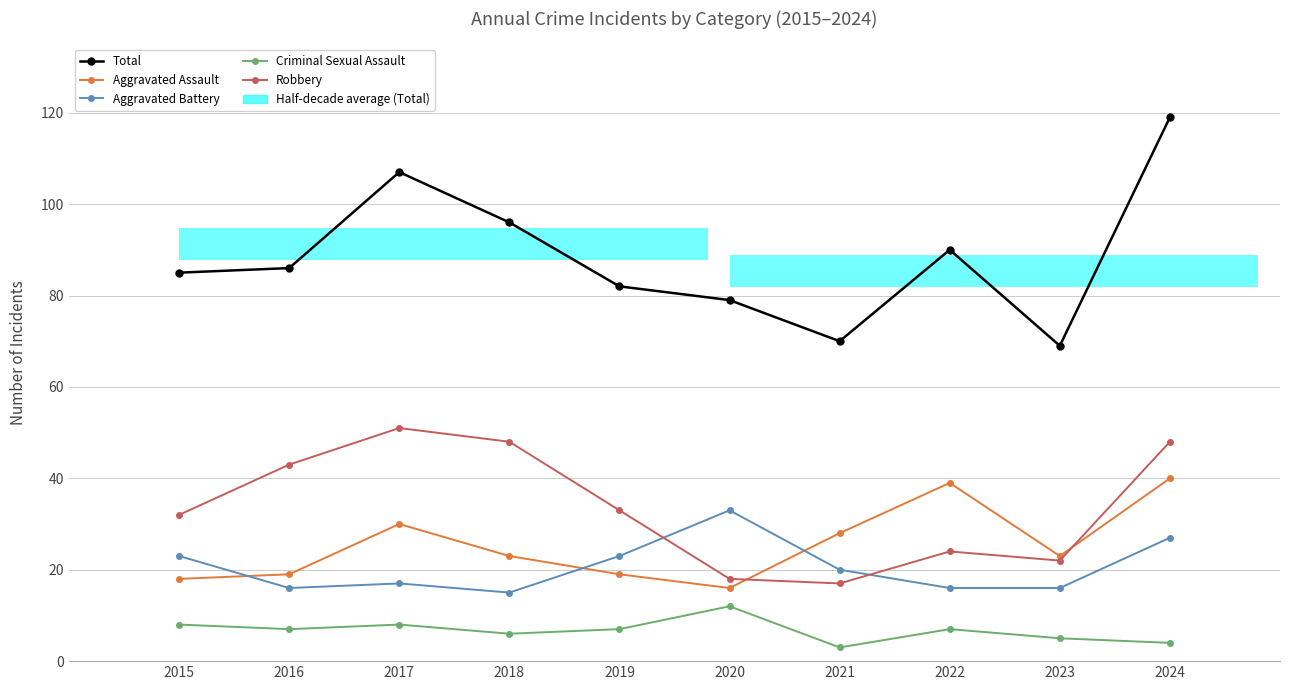

What is the difference between the highest and lowest values at 2015?

77